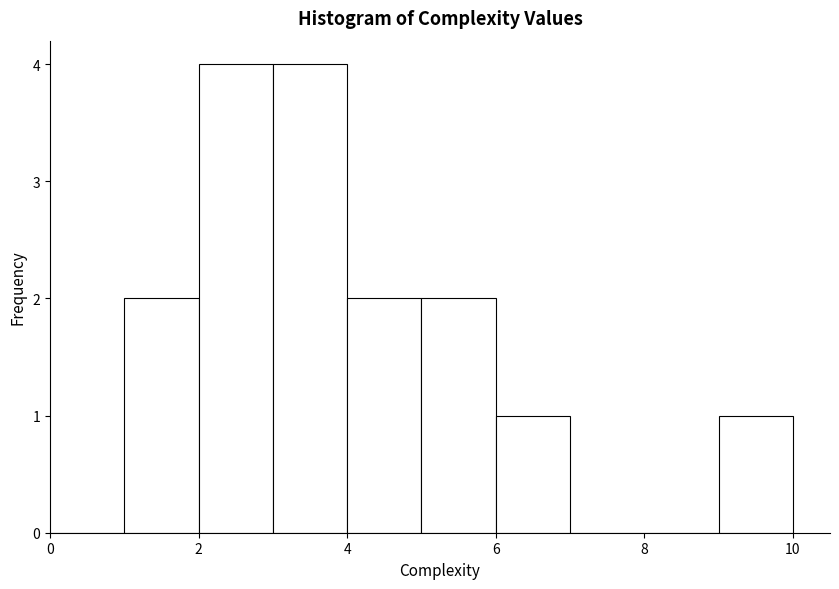

Reading left to right, transcribe this chart: for each bar, give the range it covers on the x-axis and its height. The values are not printed on the chart, so give them approximately, as read against the axis.

0 to 1: 0
1 to 2: 2
2 to 3: 4
3 to 4: 4
4 to 5: 2
5 to 6: 2
6 to 7: 1
7 to 8: 0
8 to 9: 0
9 to 10: 1